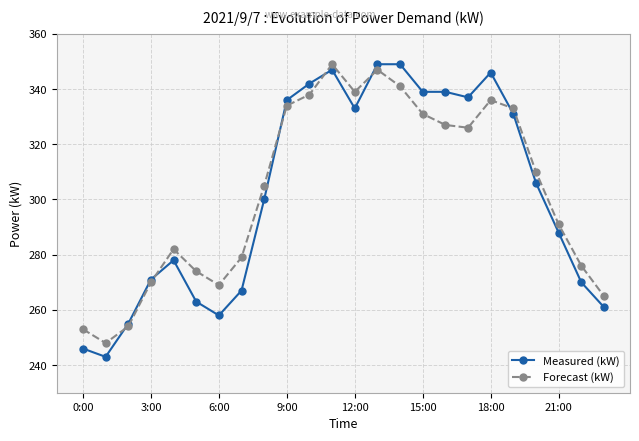

What are all the series names shown in the legend?

Measured (kW), Forecast (kW)